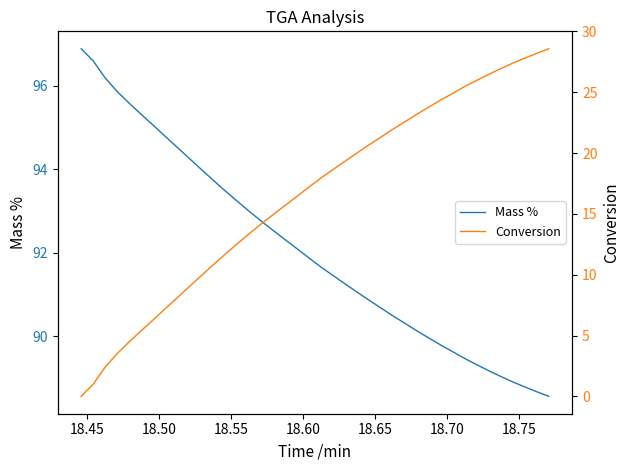

Rank the series by their maximum value, from highest to lowest.

Mass %, Conversion